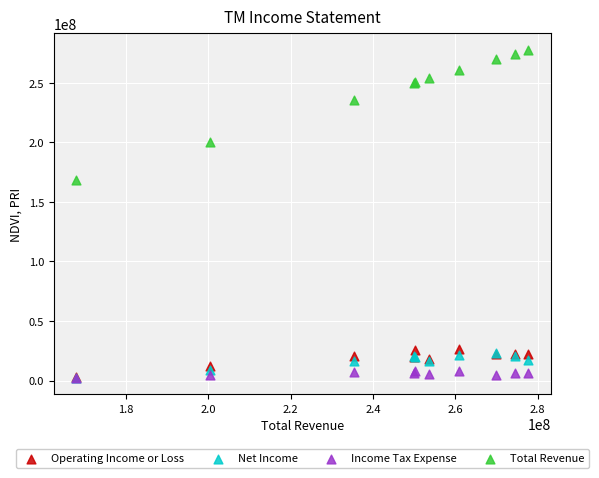

In the Total Revenue series, what Y value is closest to 222885100?

235337900